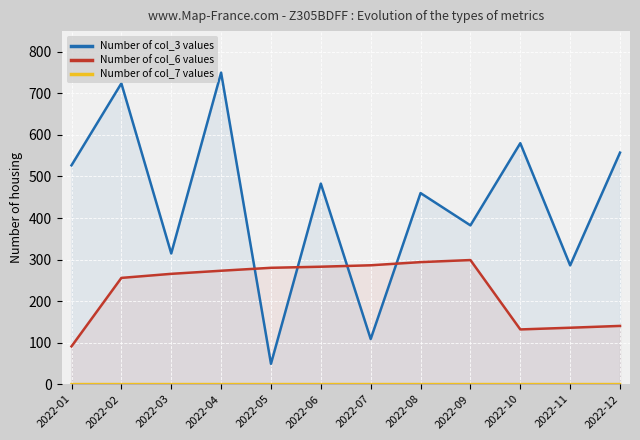

Rank the categories by Number of col_3 values value from lowest to highest.

2022-05, 2022-07, 2022-11, 2022-03, 2022-09, 2022-08, 2022-06, 2022-01, 2022-12, 2022-10, 2022-02, 2022-04